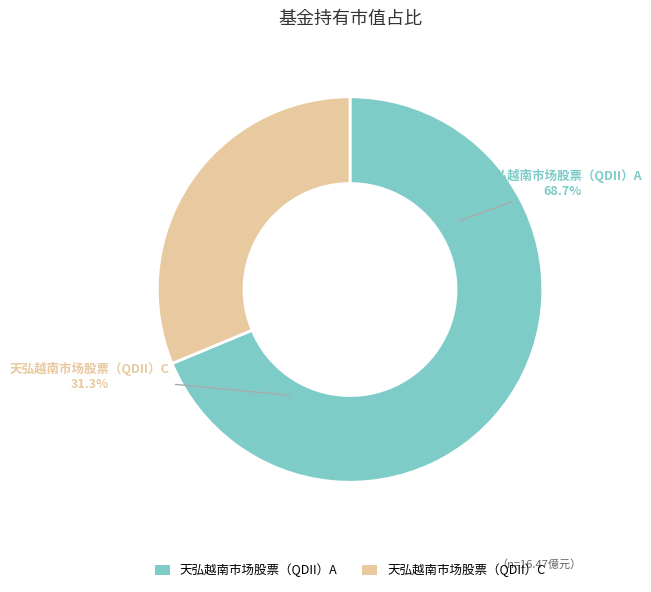

To the nearest percent, what is the difference between the 天弘越南市场股票（QDII）A and 天弘越南市场股票（QDII）C slice percentages?

37%